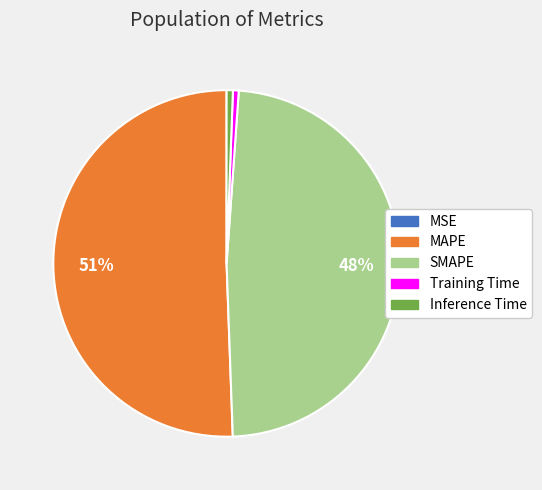

Which slice is the largest?

MAPE